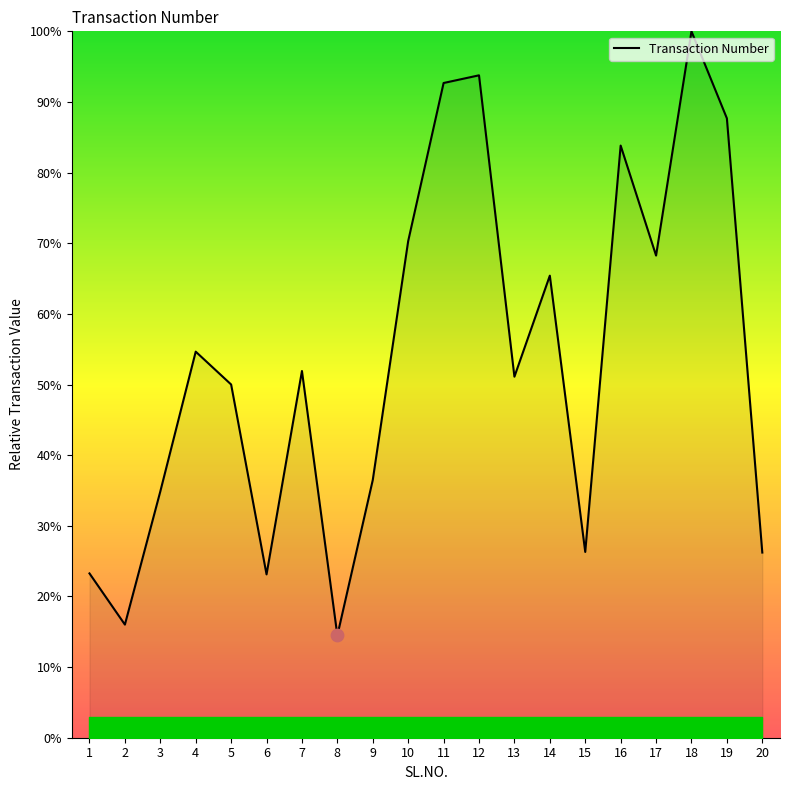

What is the change in value from 3 to 18?

+65.1